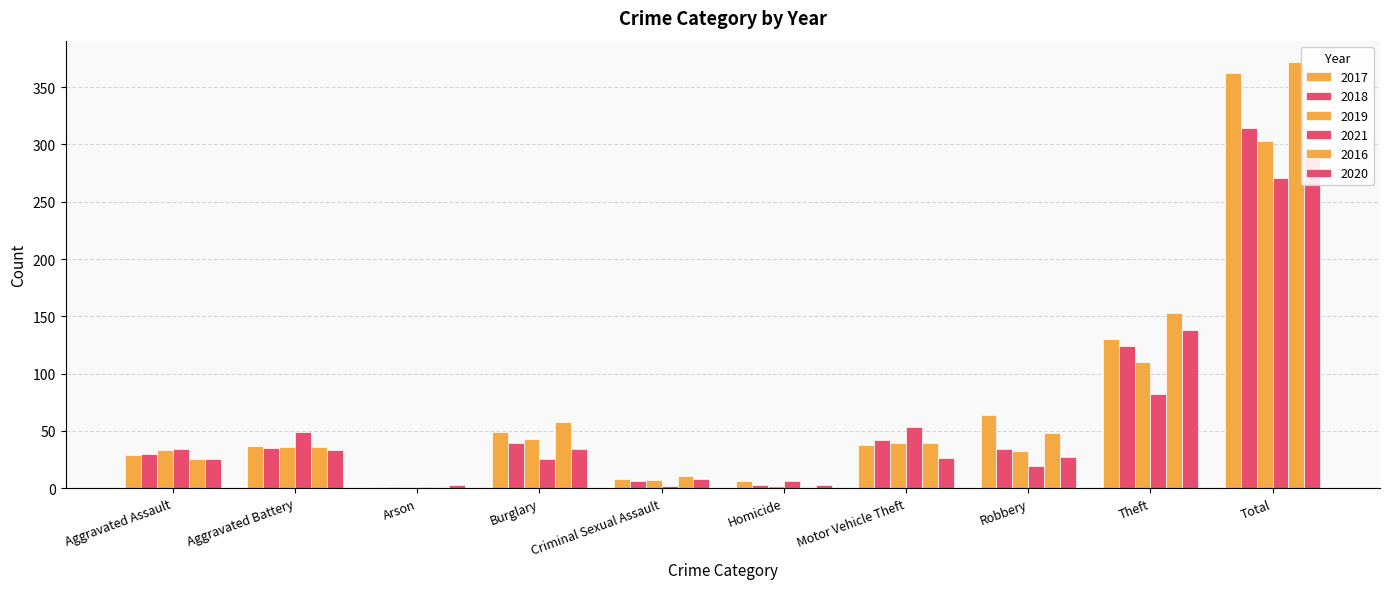

What is the difference between the maximum and minimum values in the 2016 series?

371